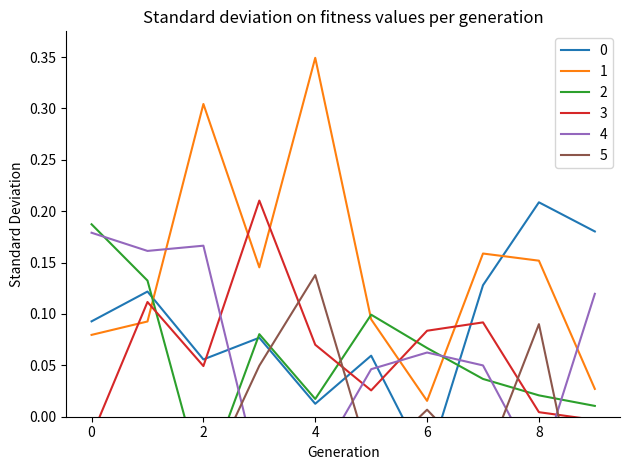

Reading right to left, extract all data points from this chart.

0: 0.2	0.2	0.1	-0.0	0.1	0.0	0.1	0.1	0.1	0.1
1: 0.0	0.2	0.2	0.0	0.1	0.3	0.1	0.3	0.1	0.1
2: 0.0	0.0	0.0	0.1	0.1	0.0	0.1	-0.1	0.1	0.2
3: -0.0	0.0	0.1	0.1	0.0	0.1	0.2	0.0	0.1	-0.0
4: 0.1	-0.1	0.0	0.1	0.0	-0.0	-0.1	0.2	0.2	0.2
5: -0.2	0.1	-0.1	0.0	-0.0	0.1	0.0	-0.1	-0.1	-0.1